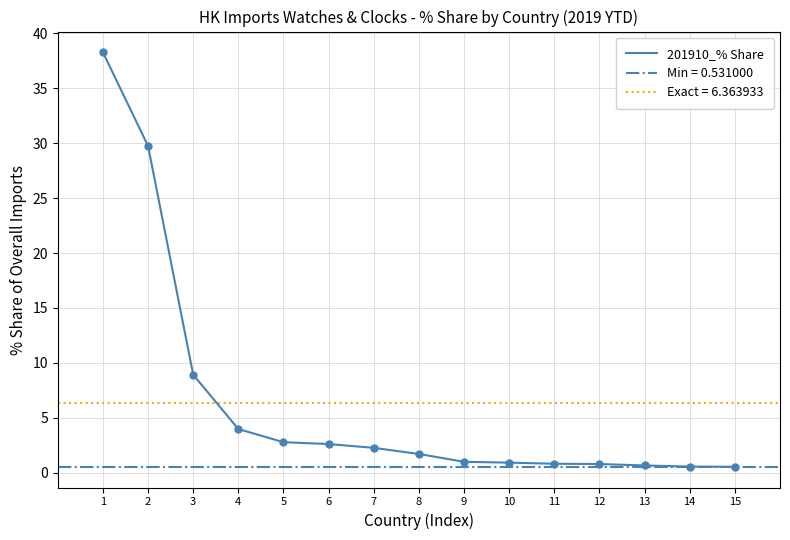

Which has a higher value, 9 or 10?

9